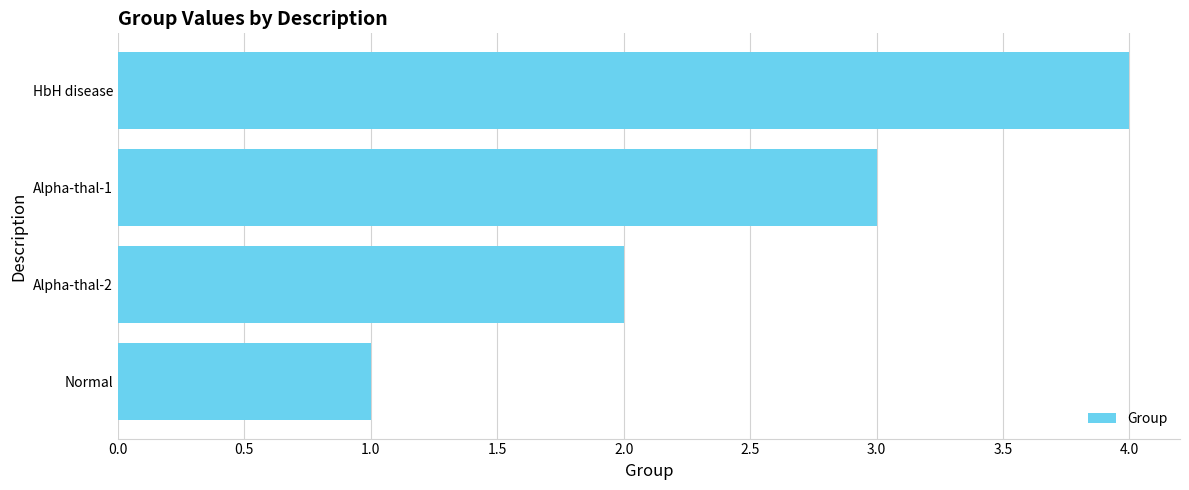

Does the chart contain stacked bars?

No